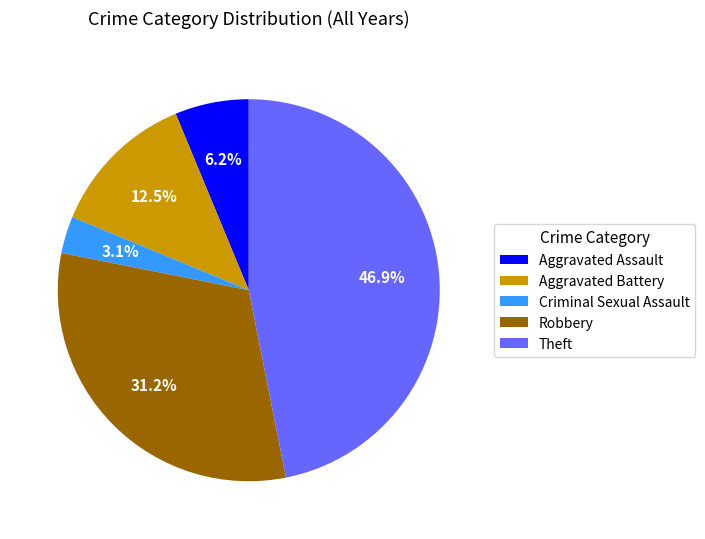

What percentage is NOT represented by Robbery?

68.8%